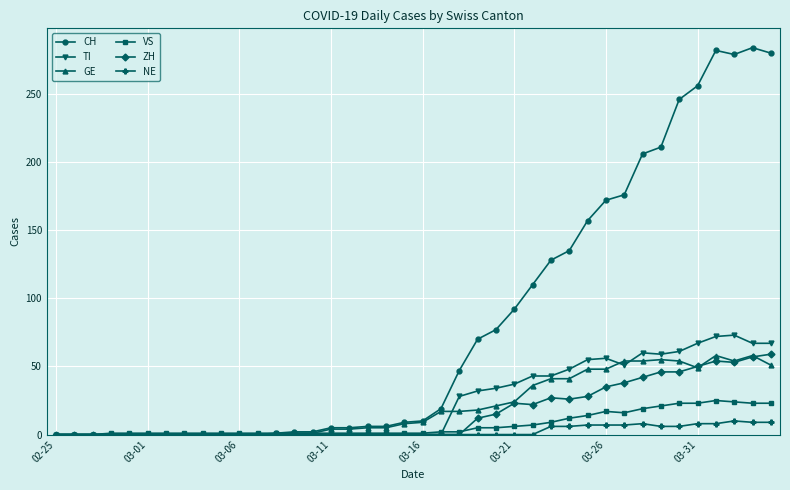

Which series has the largest range (max minus min)?

CH